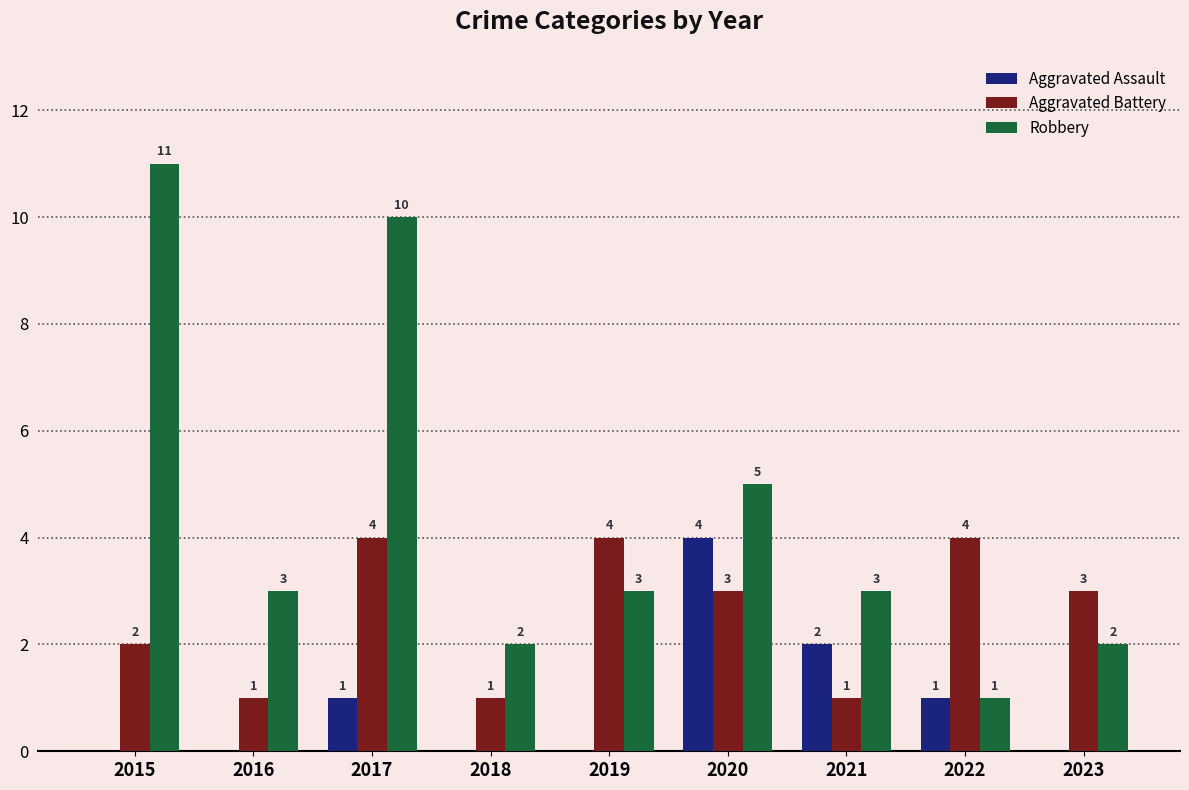

Is it true that Aggravated Battery equals 1 at 2018?

True